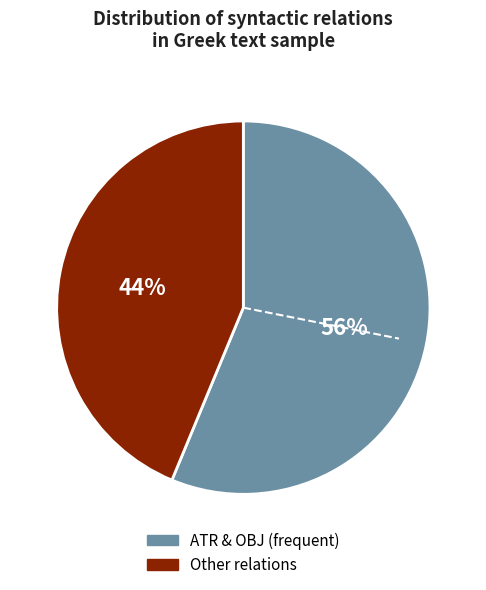

To the nearest percent, what is the average slice percentage?

50%